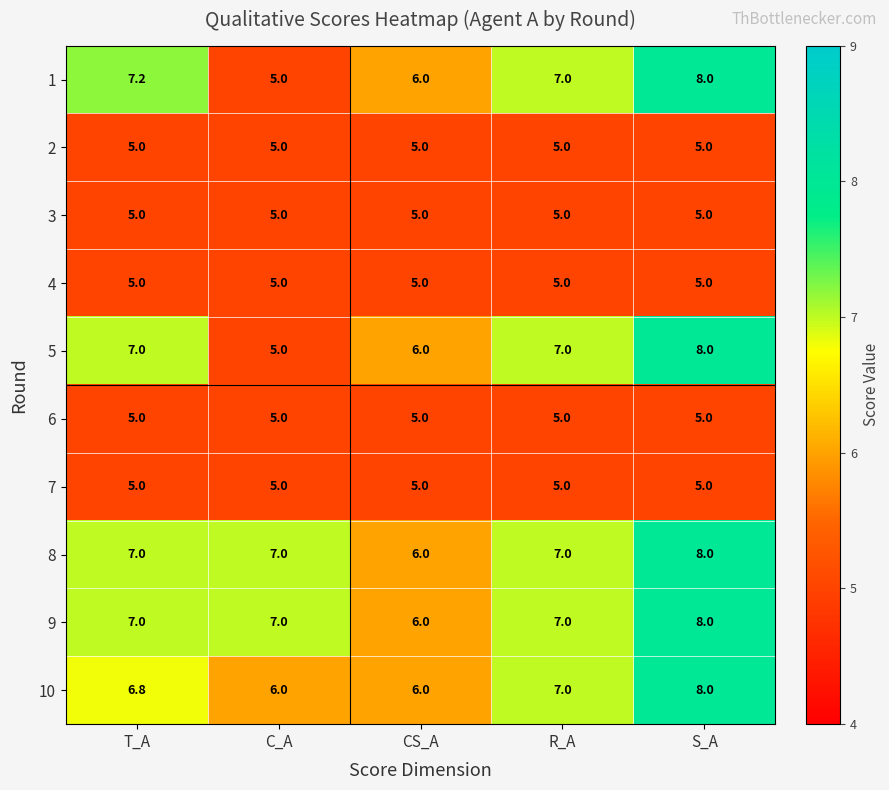

At how many categories does at least one series exceed 5?

5